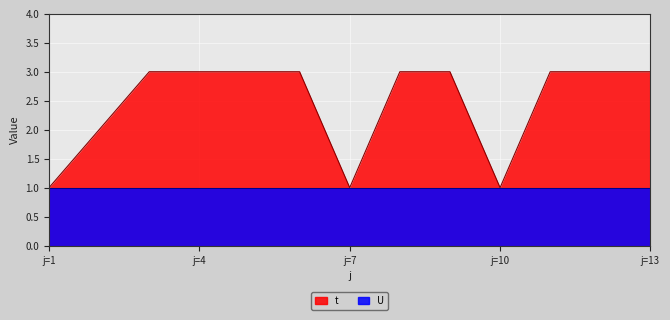

Where is the first local minimum?

j=7